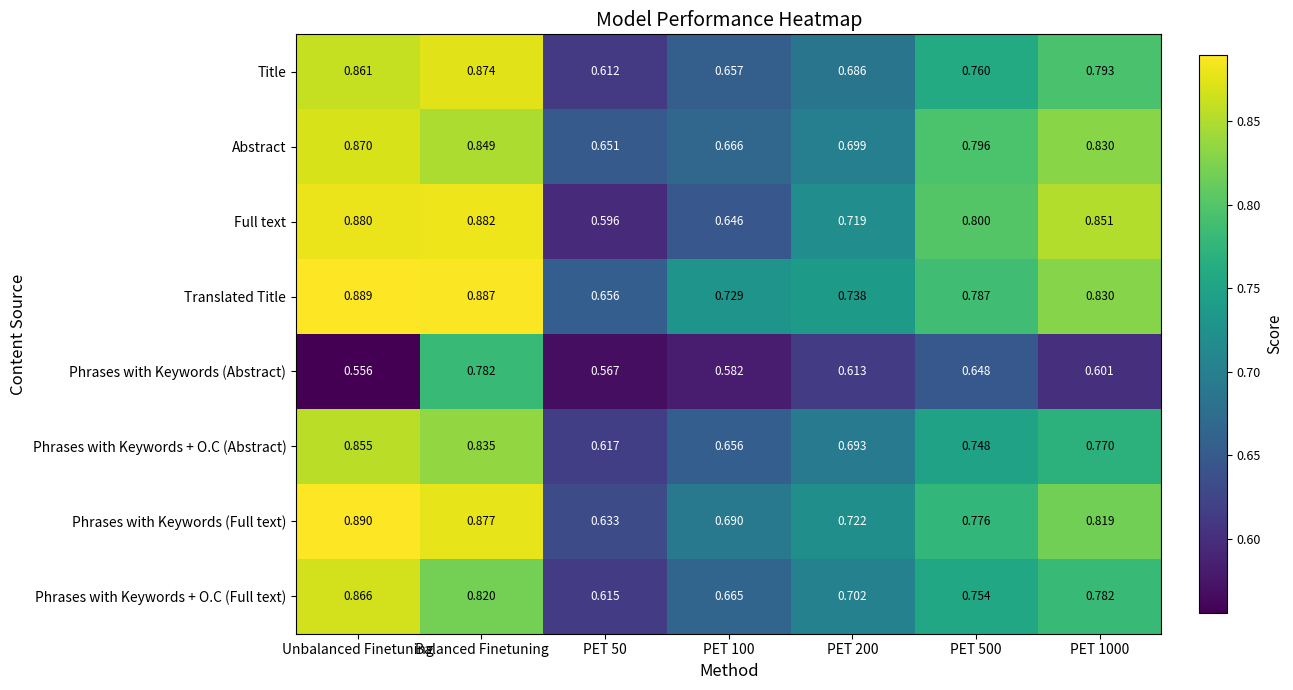

Which series has the largest total across all categories?

Translated Title